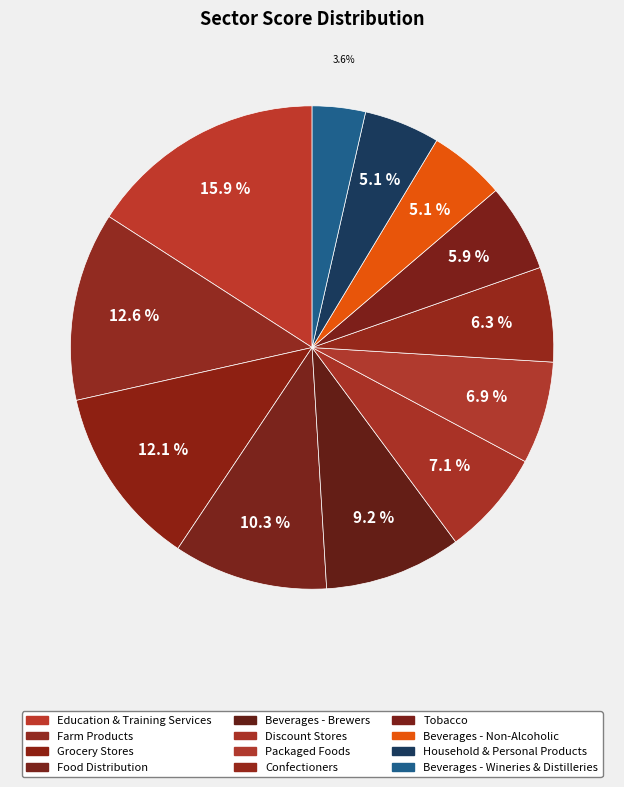

How many segments does this pie chart have?

12